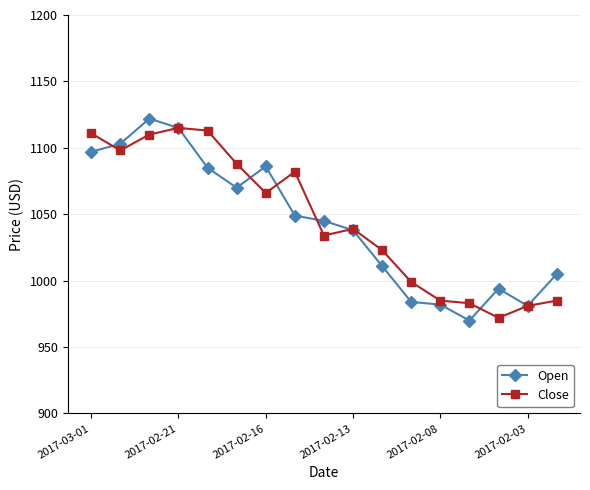

List the series in order of their peak value, lowest first.

Close, Open